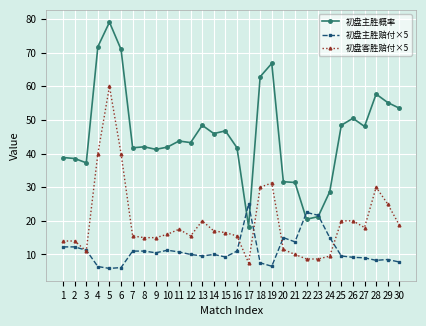

What is the value of the 初盘主胜概率 point at the 27th from the left?

48.1